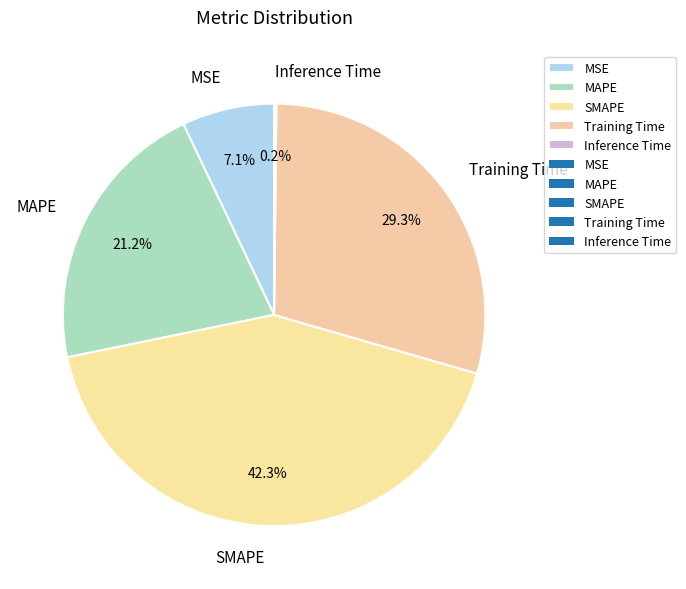

Between MSE and MAPE, which is larger?

MAPE